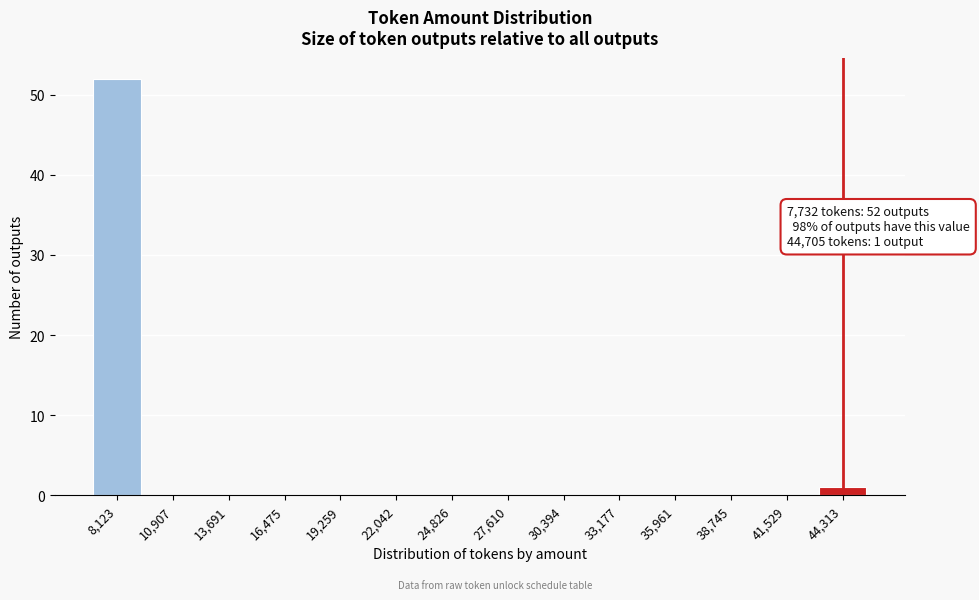

The value at 19,259 is 28. True or false?

False